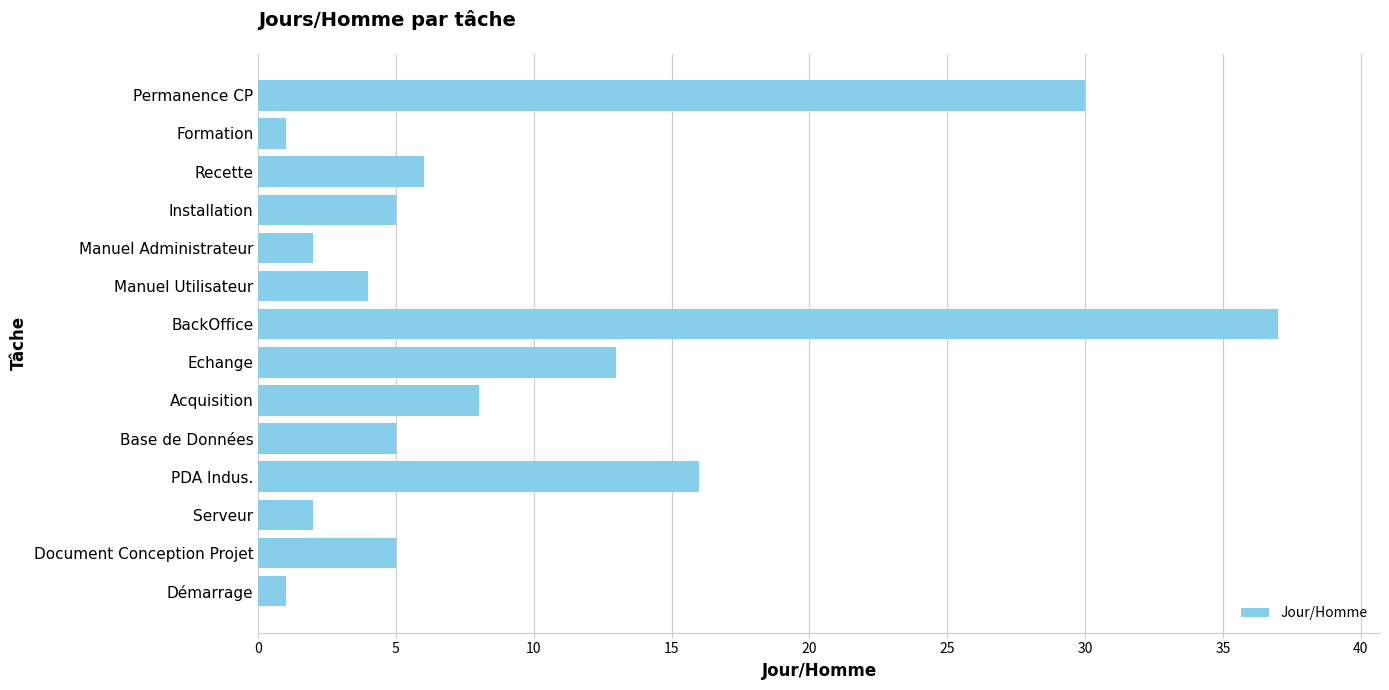

Approximately how many times larger is the value at Manuel Utilisateur compared to Document Conception Projet?

0.8